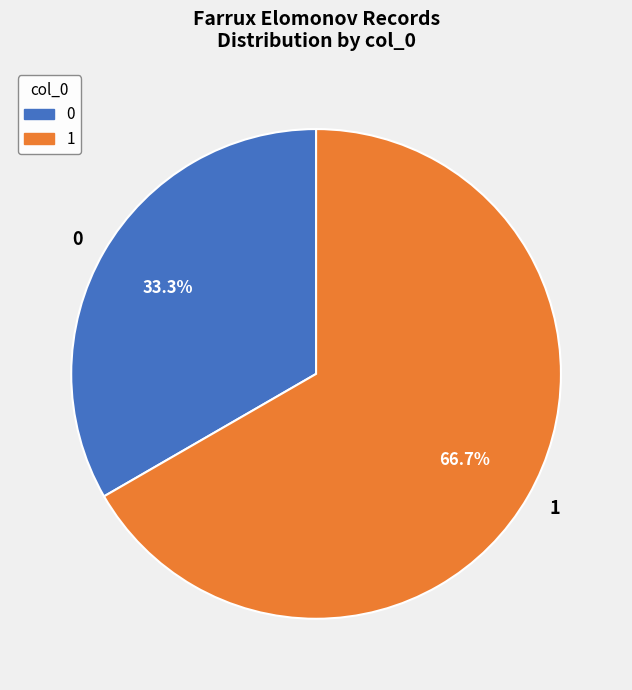

To the nearest percent, what portion does 0 represent?

33%